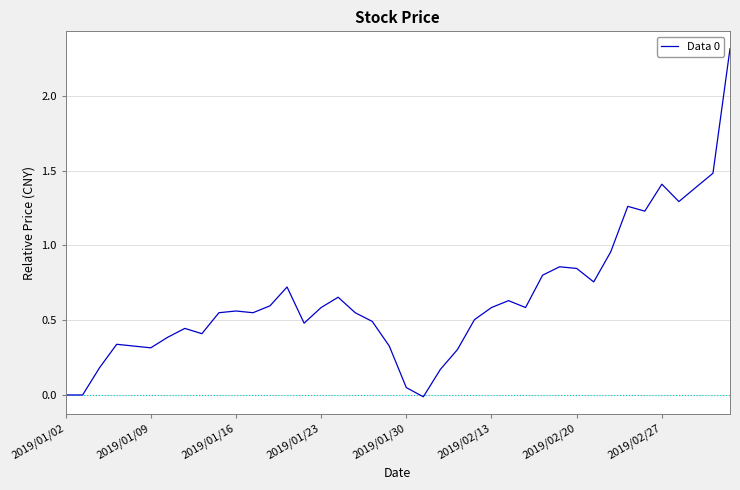

What is the difference between the maximum and minimum values?

2.3